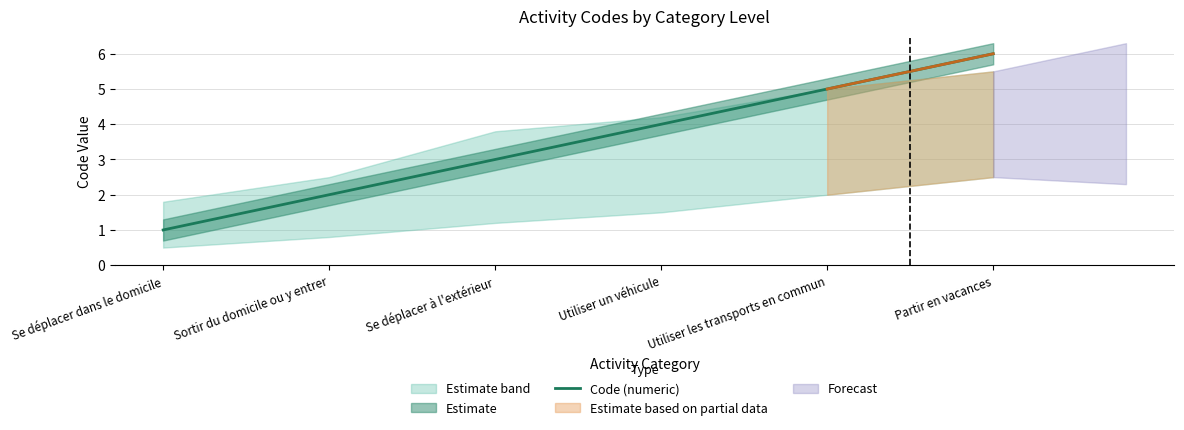

True or false: the data has more than 2 interior local peaks.

False